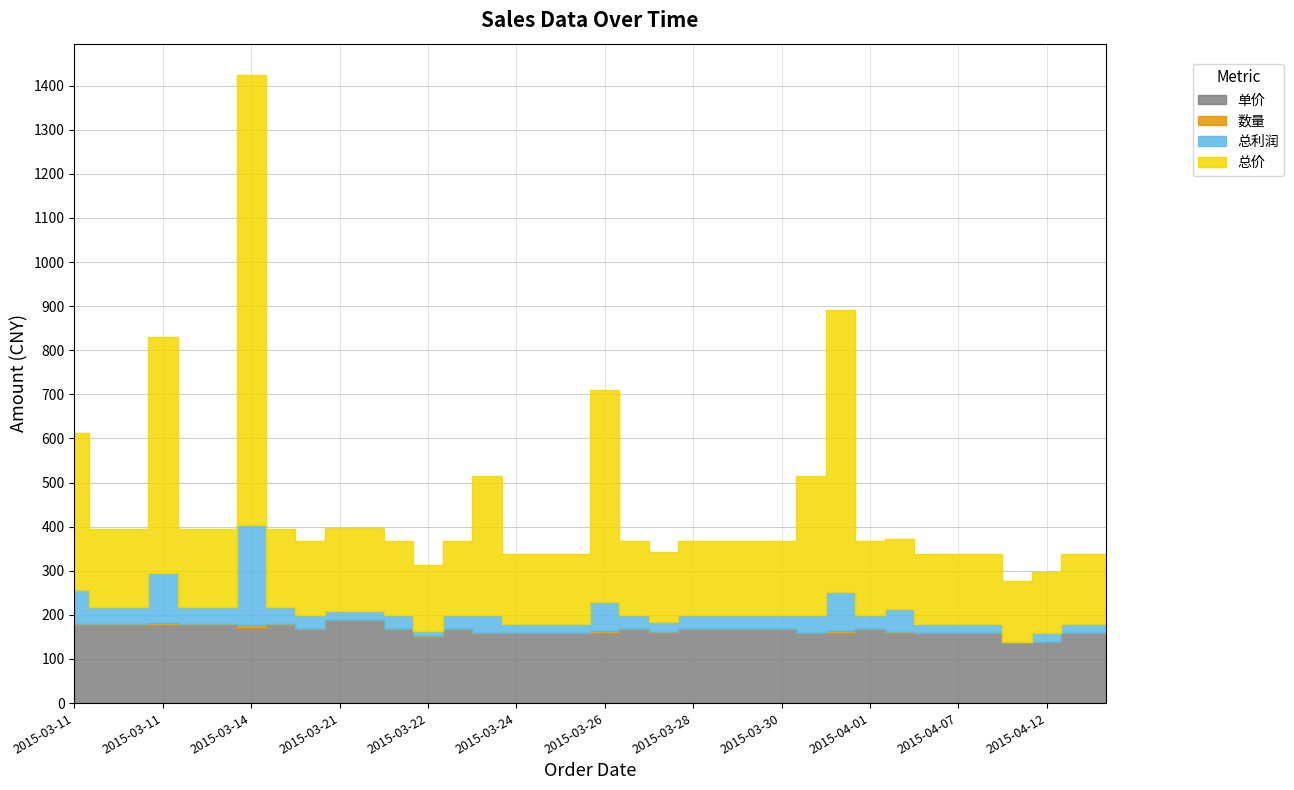

How many interior local peaks does the 数量 series have?

5